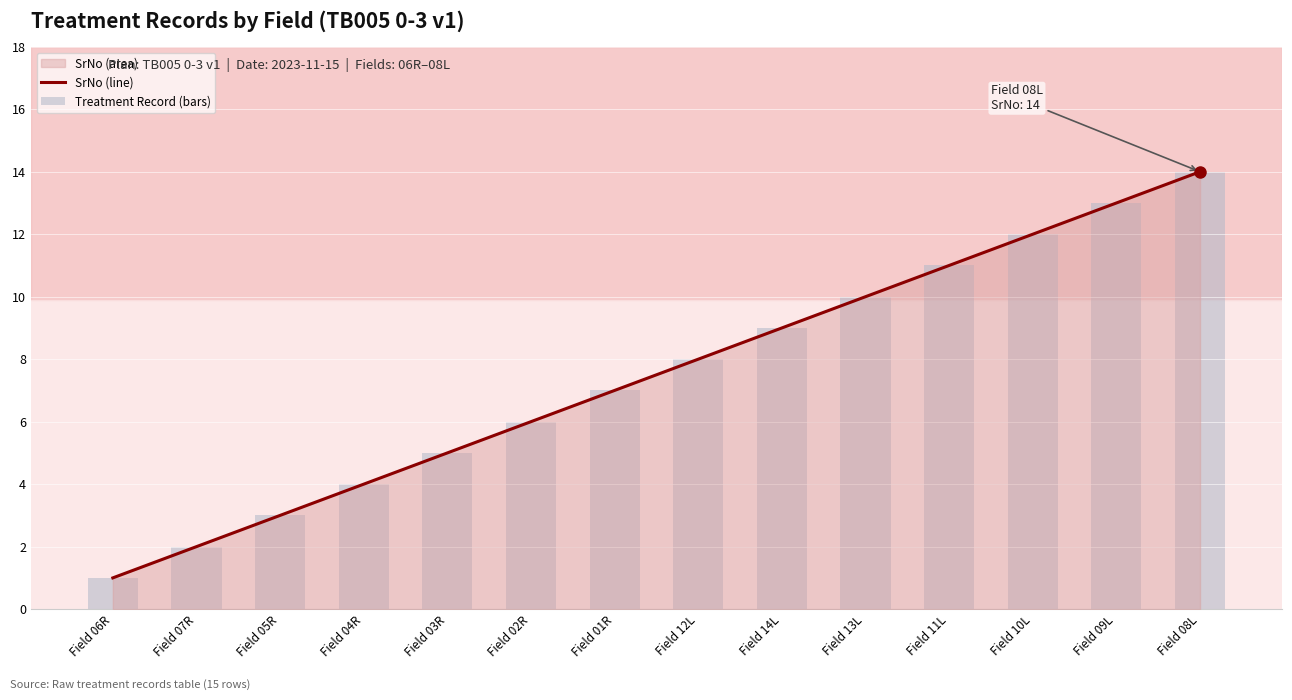

Is the value of Treatment Record (bars) at Field 07R greater than the value of SrNo (line) at Field 09L?

No